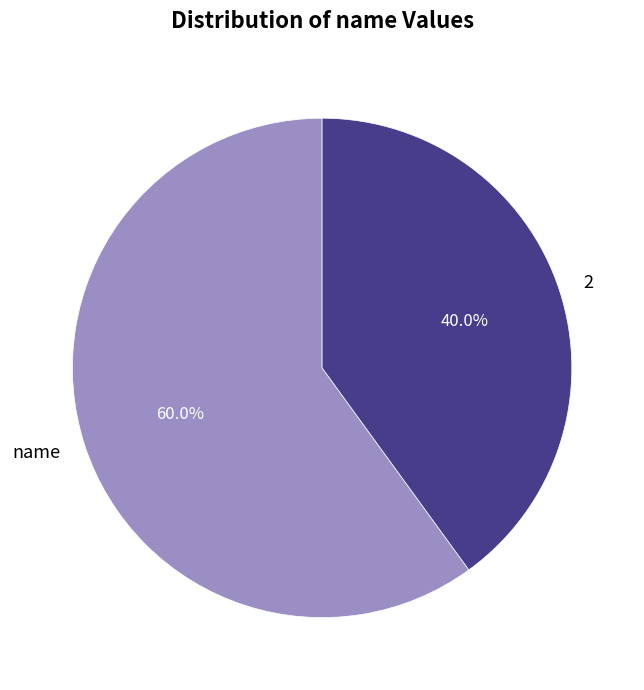

What is the ratio of the value at name to the value at 2?

1.5